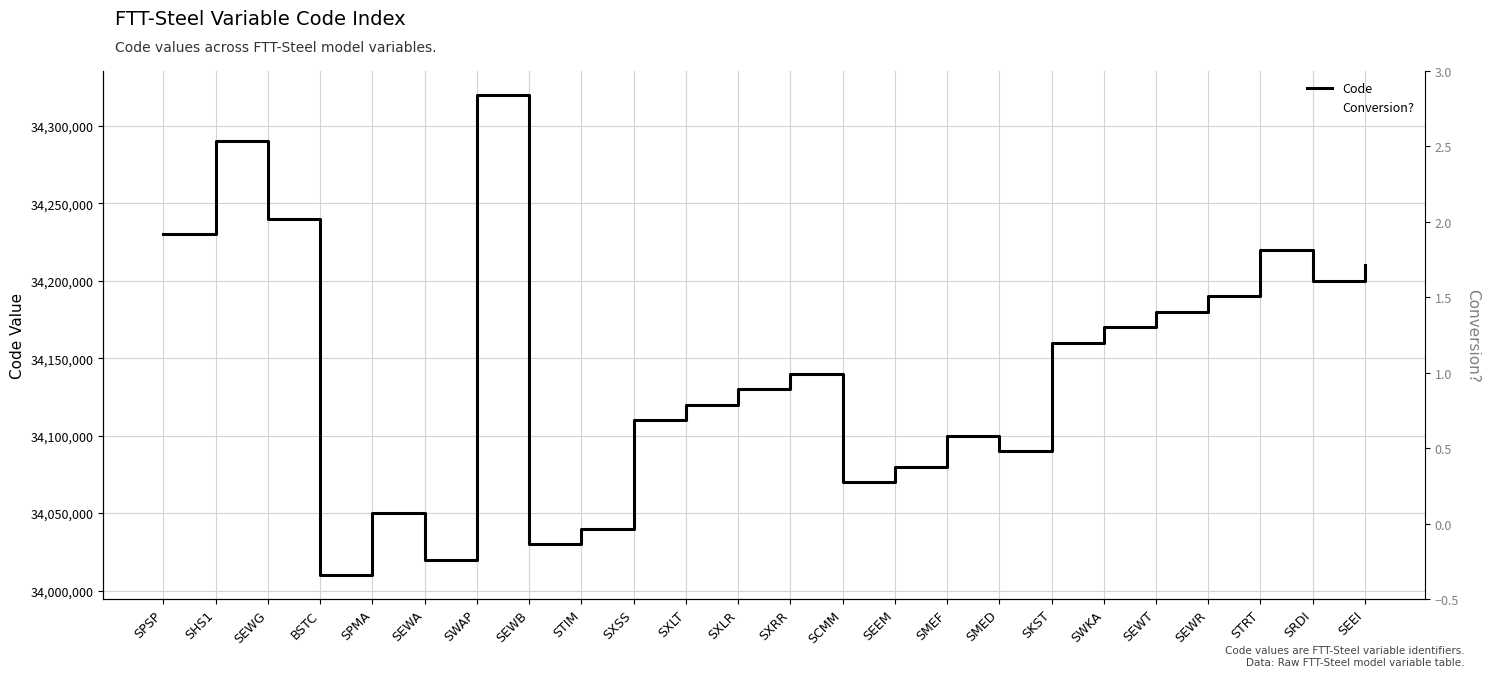

True or false: Code has a value of 22194810 at SXLR.

False